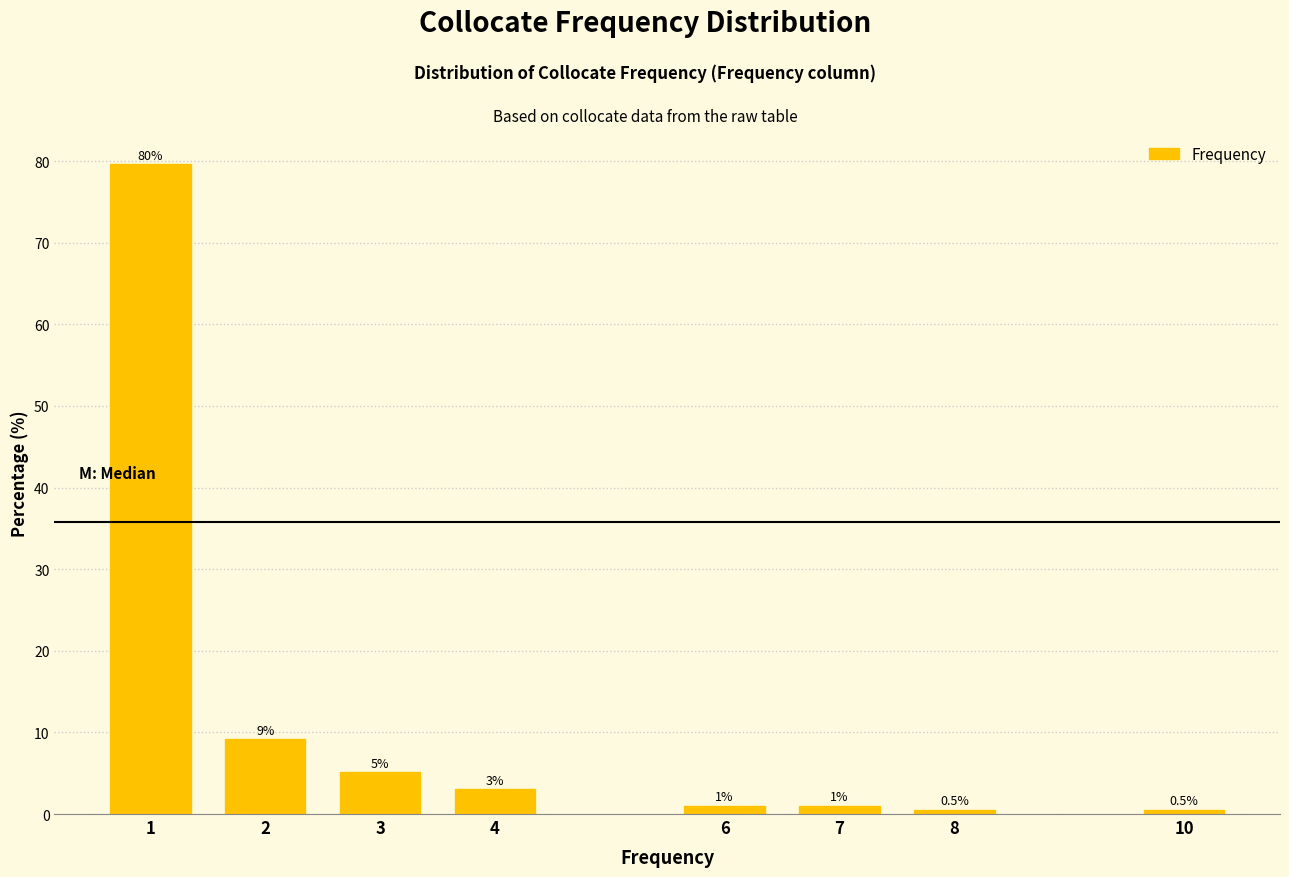

What value does the data have at 2?

9.2